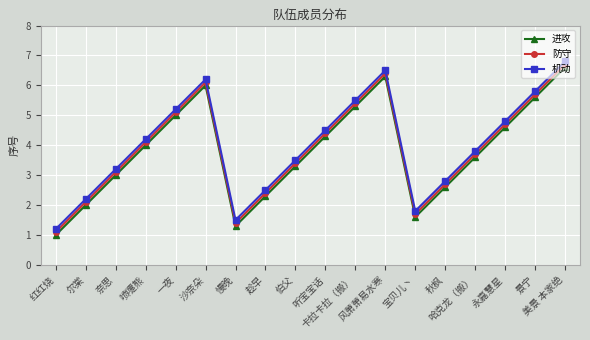

In 进攻, how many points are higher than both neighbors (excluding endpoints)?

2